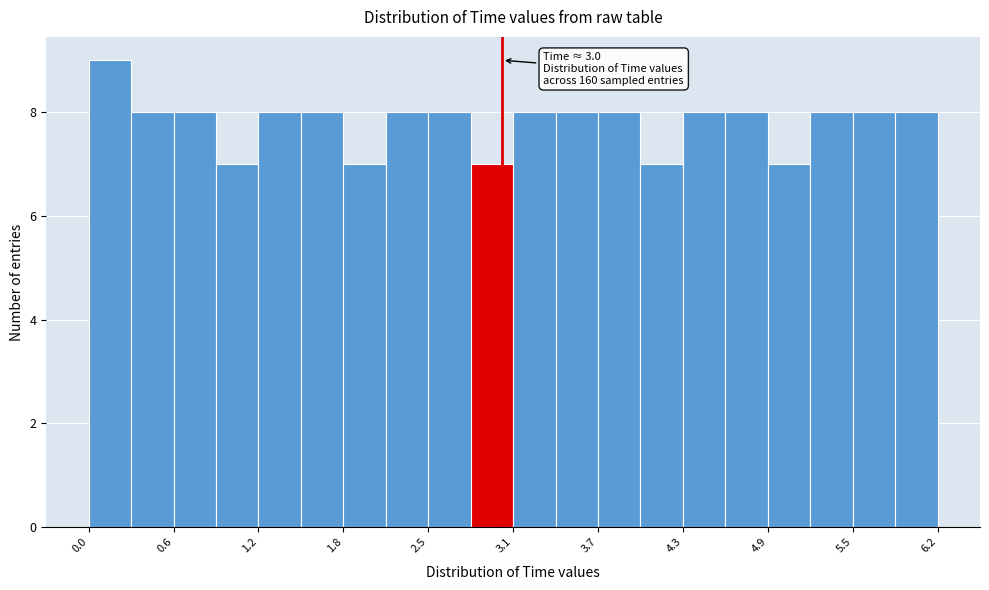

Read against the x-axis, roughly where is the centre of the tallest bar?

0.2